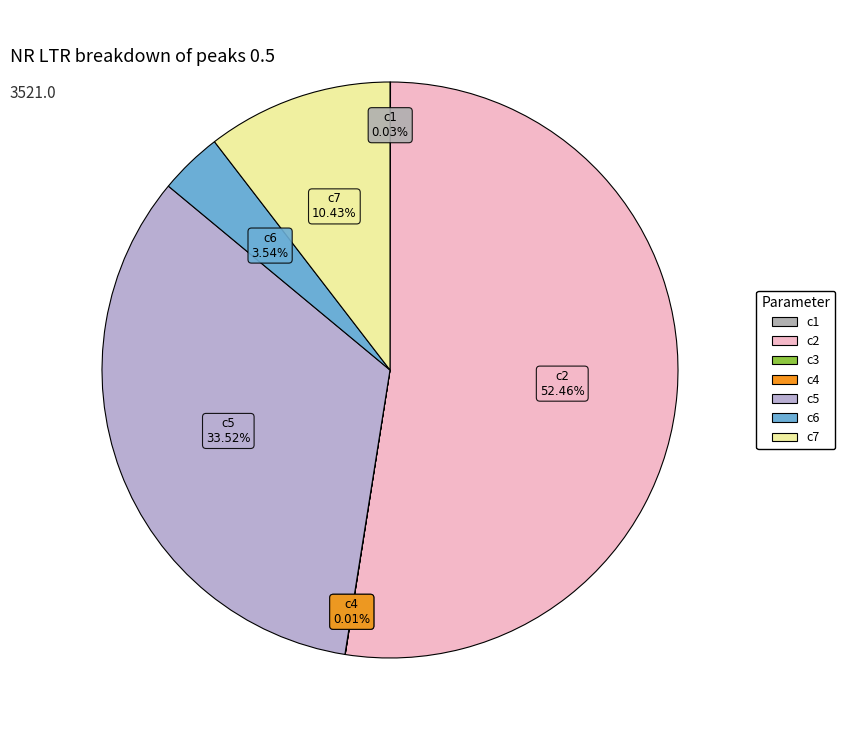

Do c6 and c7 together represent more than half of the pie?

No